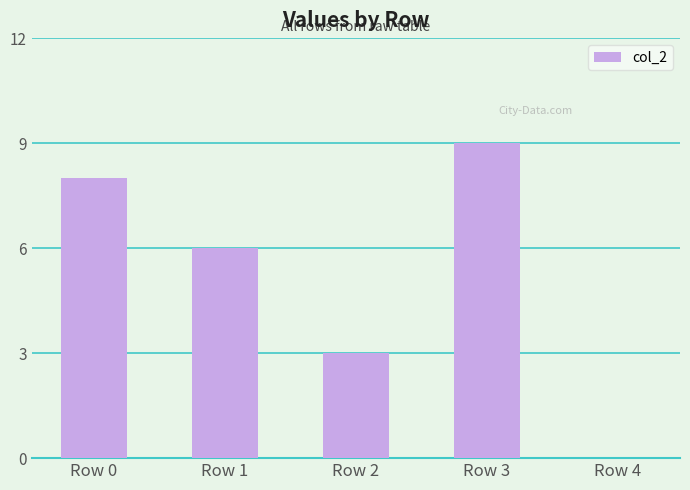

What is the sum of all values?

26